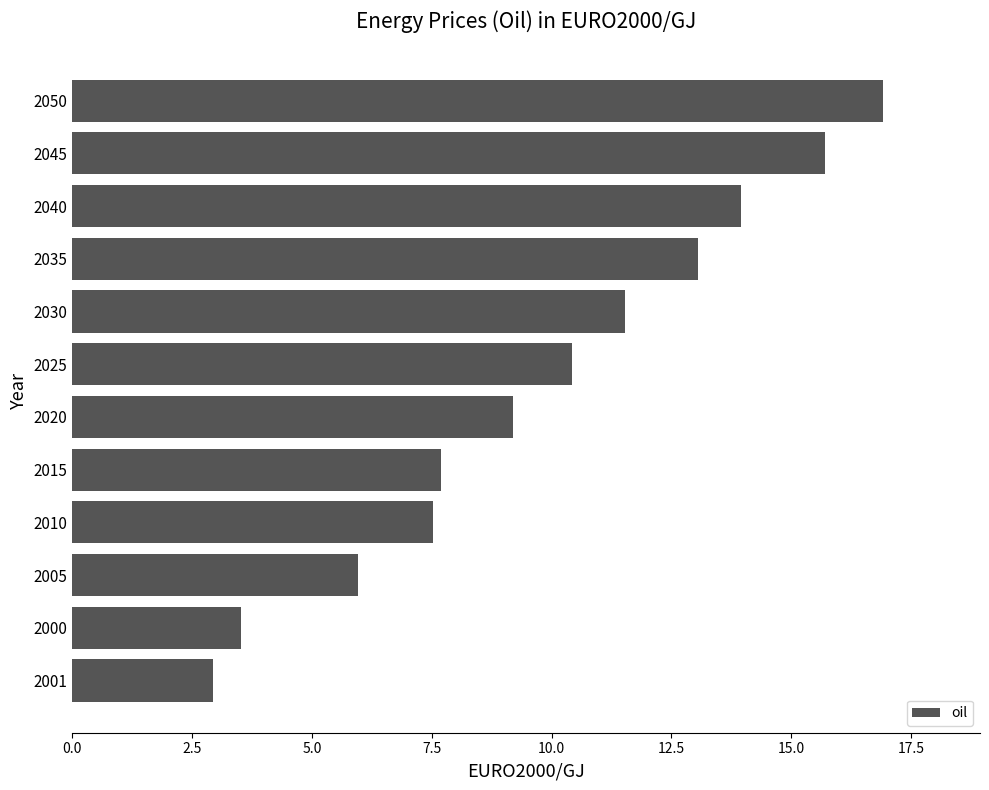

The chart shows a value of 9.2 at 2020. True or false?

True